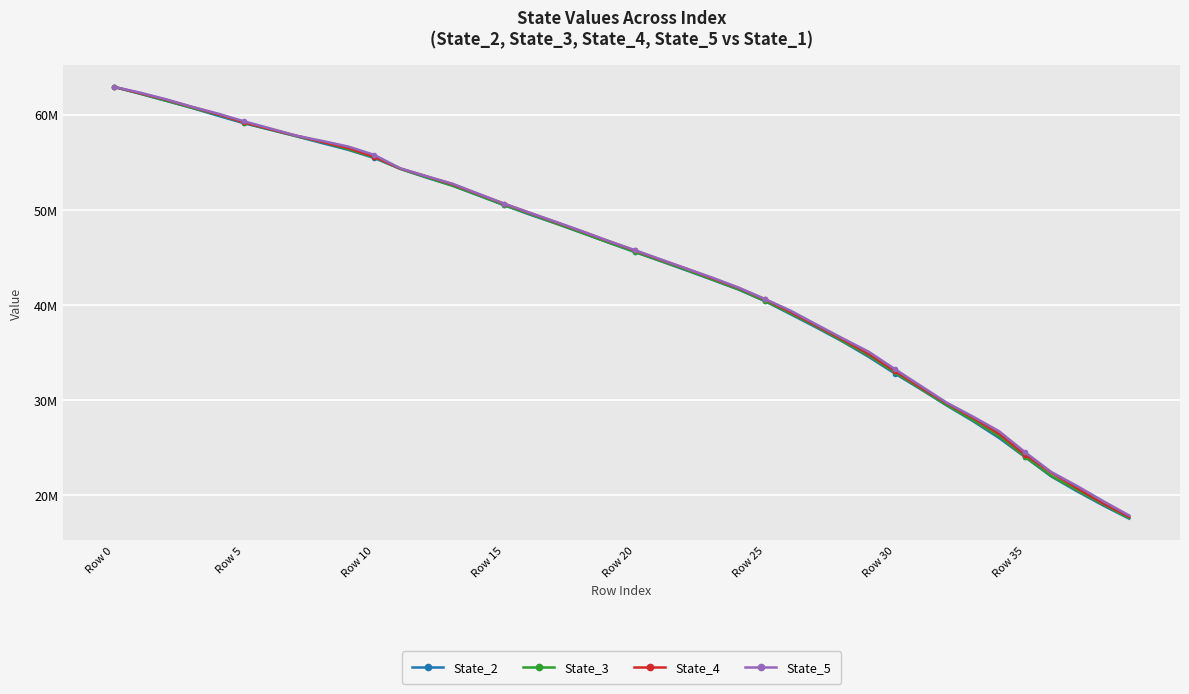

List the series in order of their overall mean, lowest first.

State_2, State_3, State_4, State_5